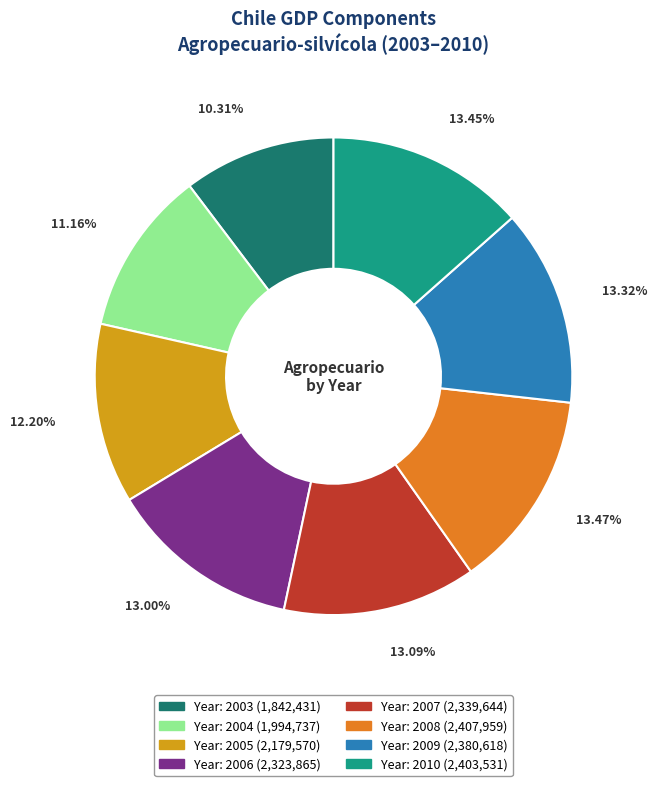

Is there any slice that represents more than half of the pie?

No